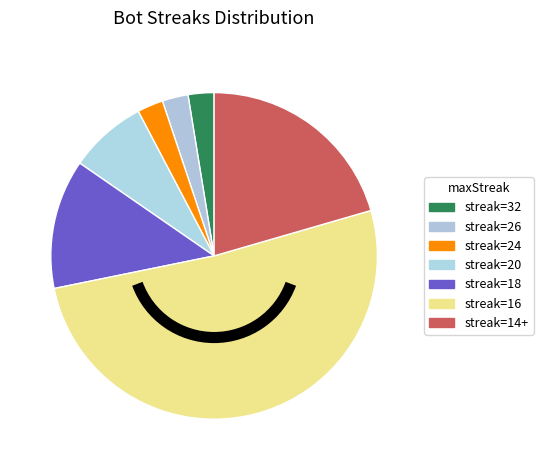

What is the largest slice in the pie chart?

maxStreak=16